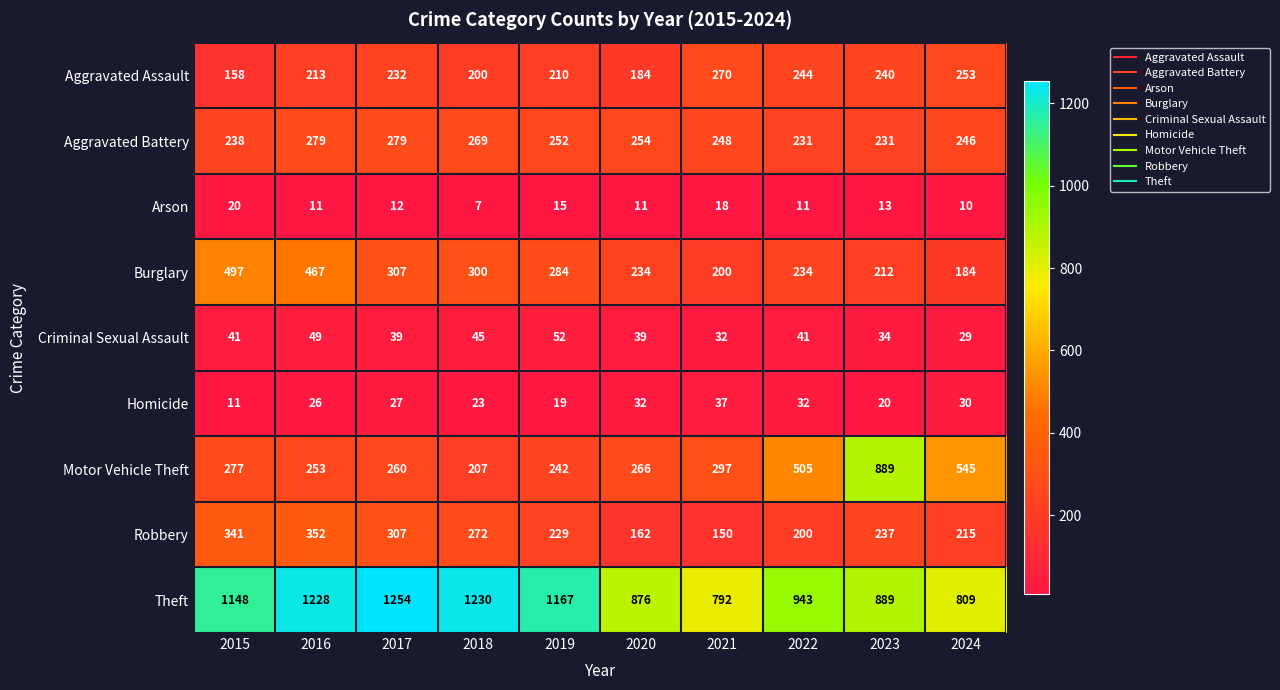

List the series in order of their peak value, highest first.

Theft, Motor Vehicle Theft, Burglary, Robbery, Aggravated Battery, Aggravated Assault, Criminal Sexual Assault, Homicide, Arson